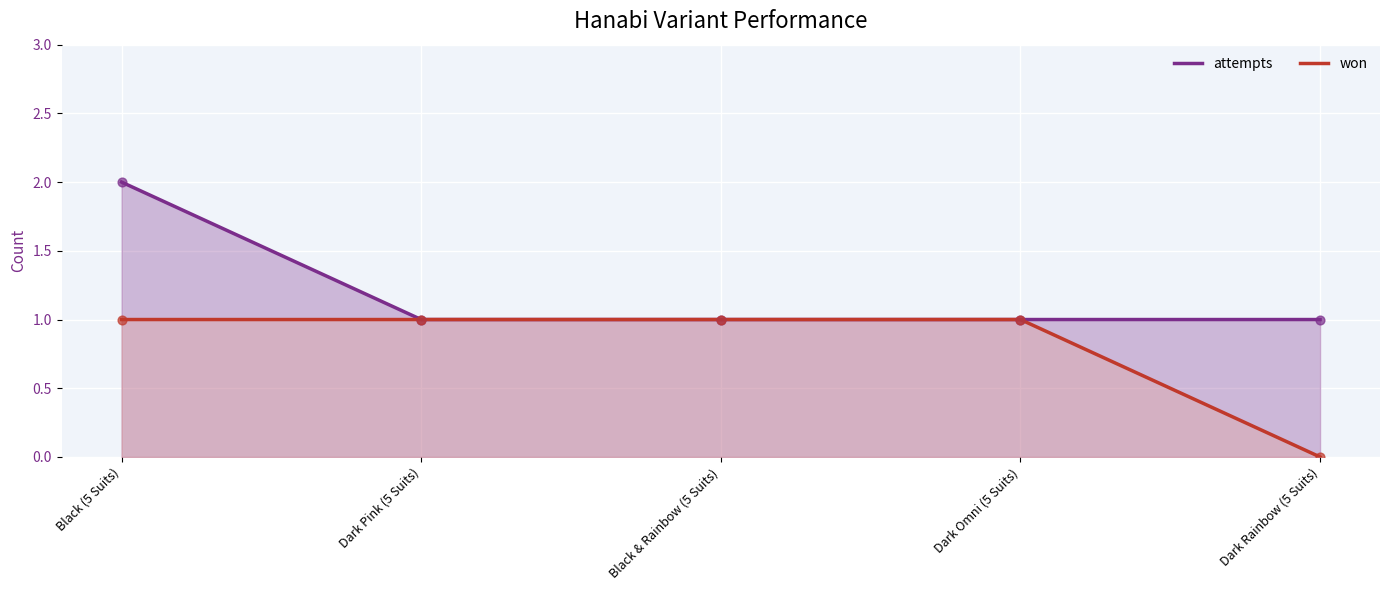

Which series has the largest Y range (max minus min)?

attempts